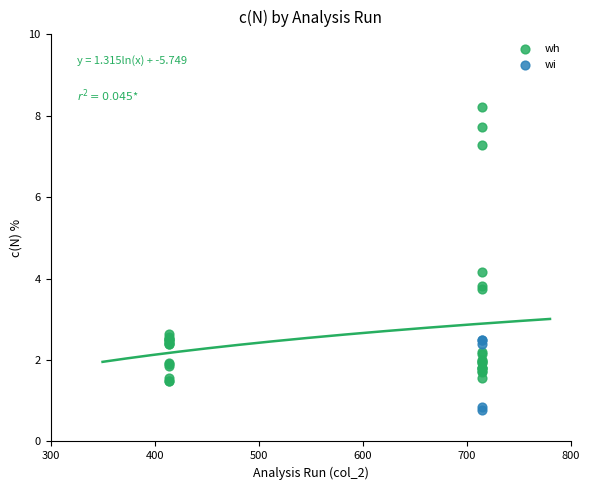

Which series contains the lowest Y value?

wi